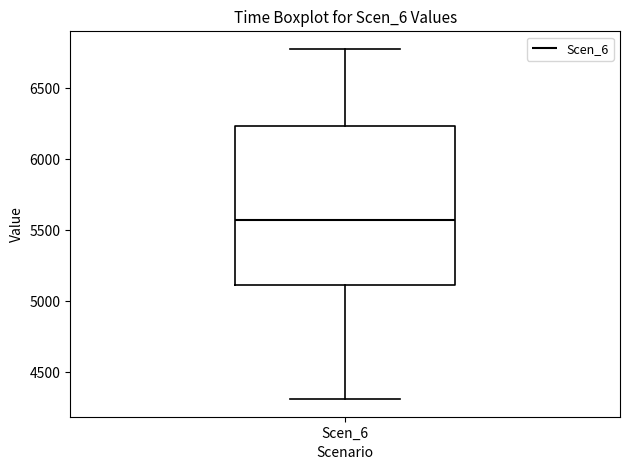

Transcribe this box plot: give where the median line is, the range the box spans, and where the two whiskers end, as read against the y-axis. The values are not printed on the chart, so give them approximately, as read against the axis.

median 5550, box 5100 to 6250, whiskers 4300 to 6800